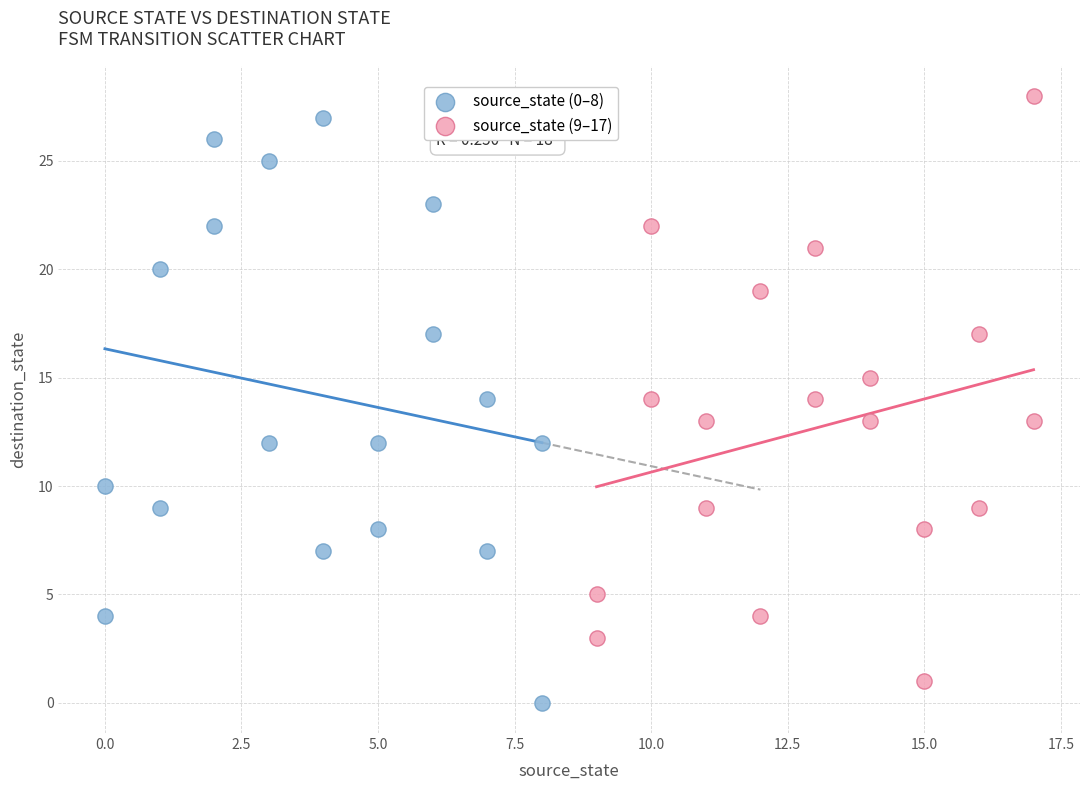

Which series reaches the maximum Y coordinate?

source_state (9–17)